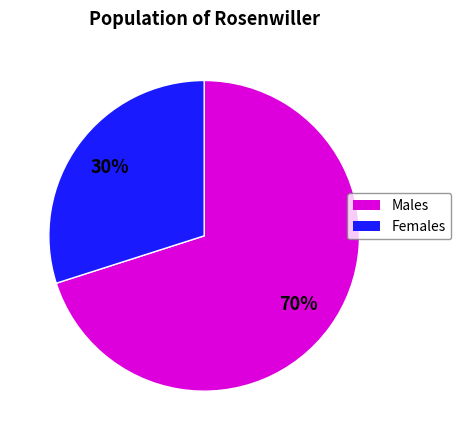

Does any single category account for the majority?

Yes